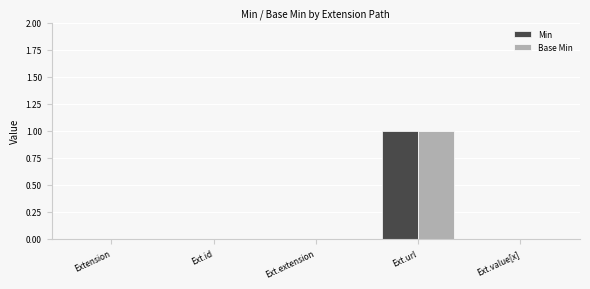

True or false: Base Min has a value of 1 at Extension.

False